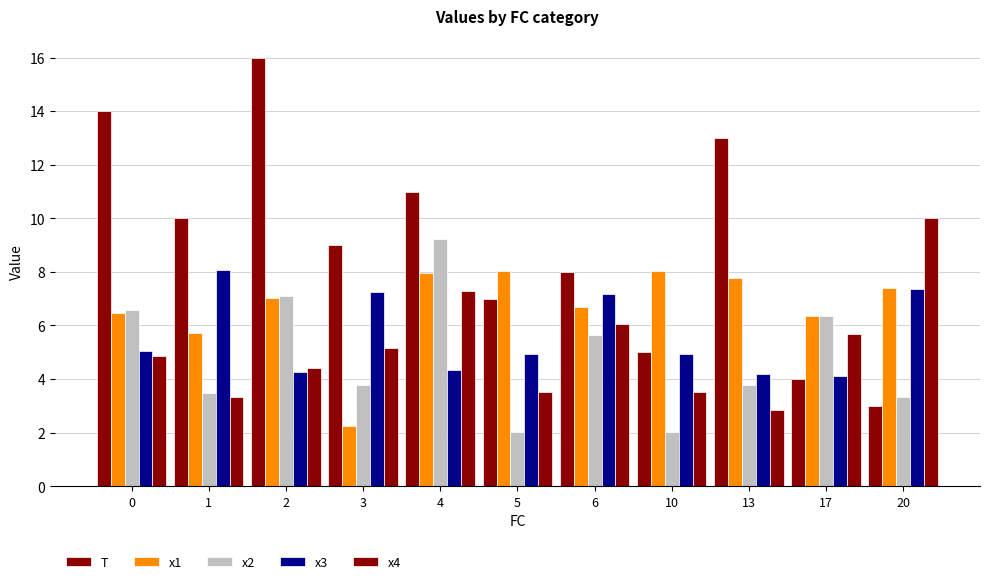

How many series are shown in this chart?

5